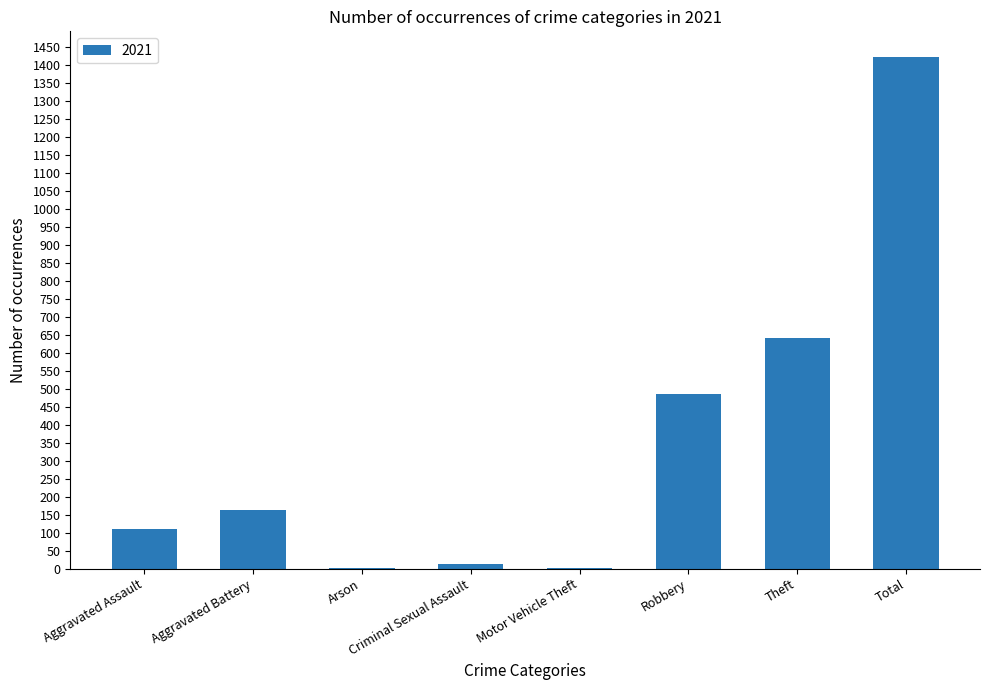

Is it true that the value at Total is 1422?

True